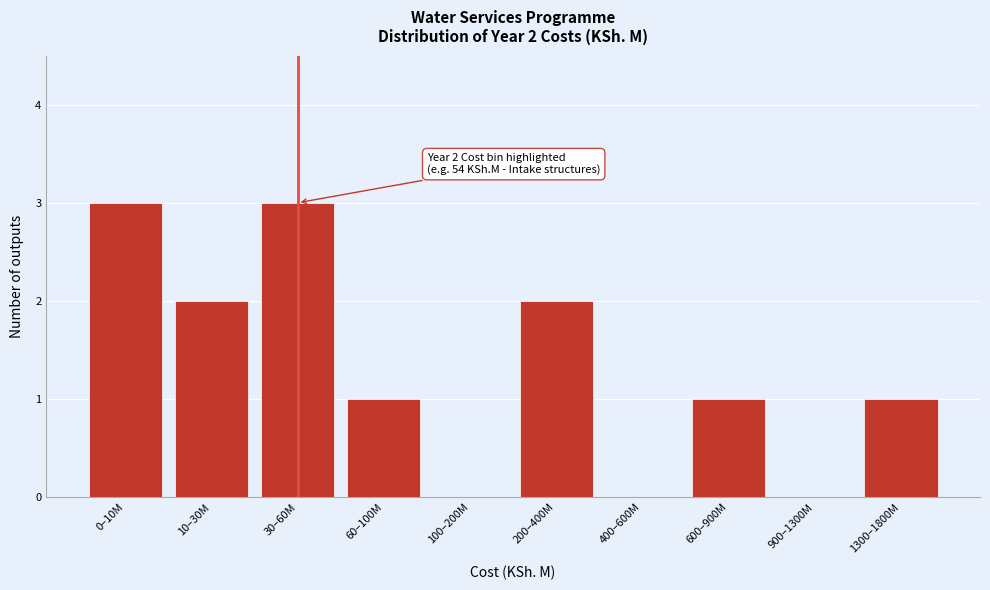

Reading left to right, transcribe all the data shown in this chart.

0–10M=3	10–30M=2	30–60M=3	60–100M=1	100–200M=0	200–400M=2	400–600M=0	600–900M=1	900–1300M=0	1300–1800M=1